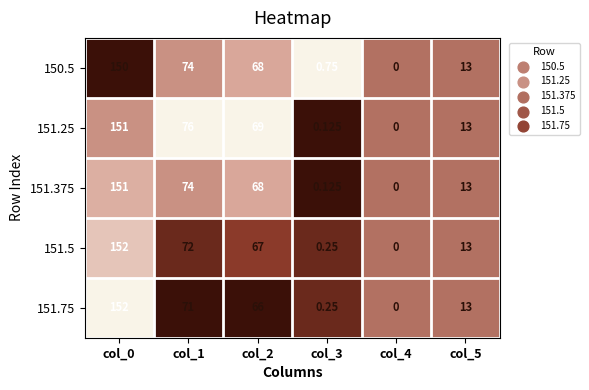

Is the value of 151.375 at col_5 greater than the value of 151.75 at col_4?

Yes